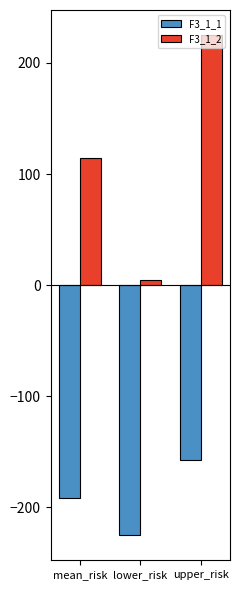

What is the sum of all F3_1_2 values?

344.2